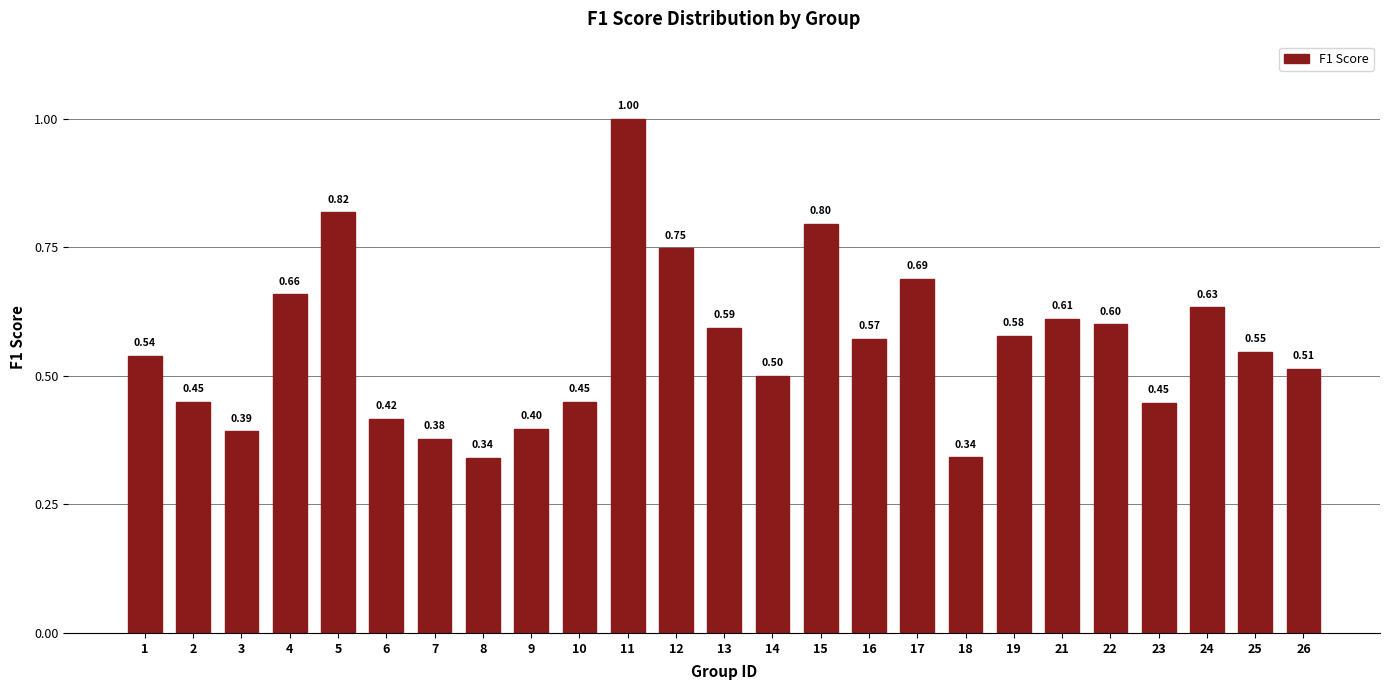

What is the change in value from 6 to 21?

+0.2